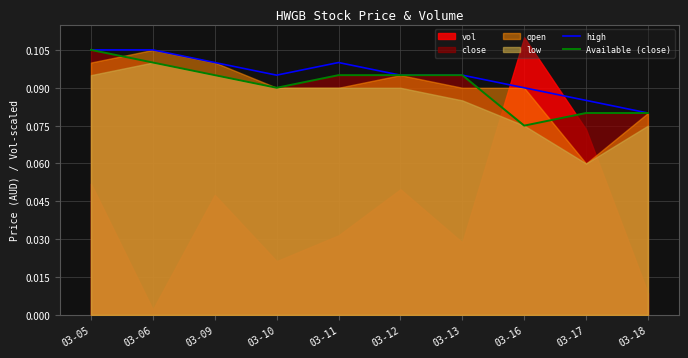

True or false: Available (close) has a value of 0.0 at 03-10.

False